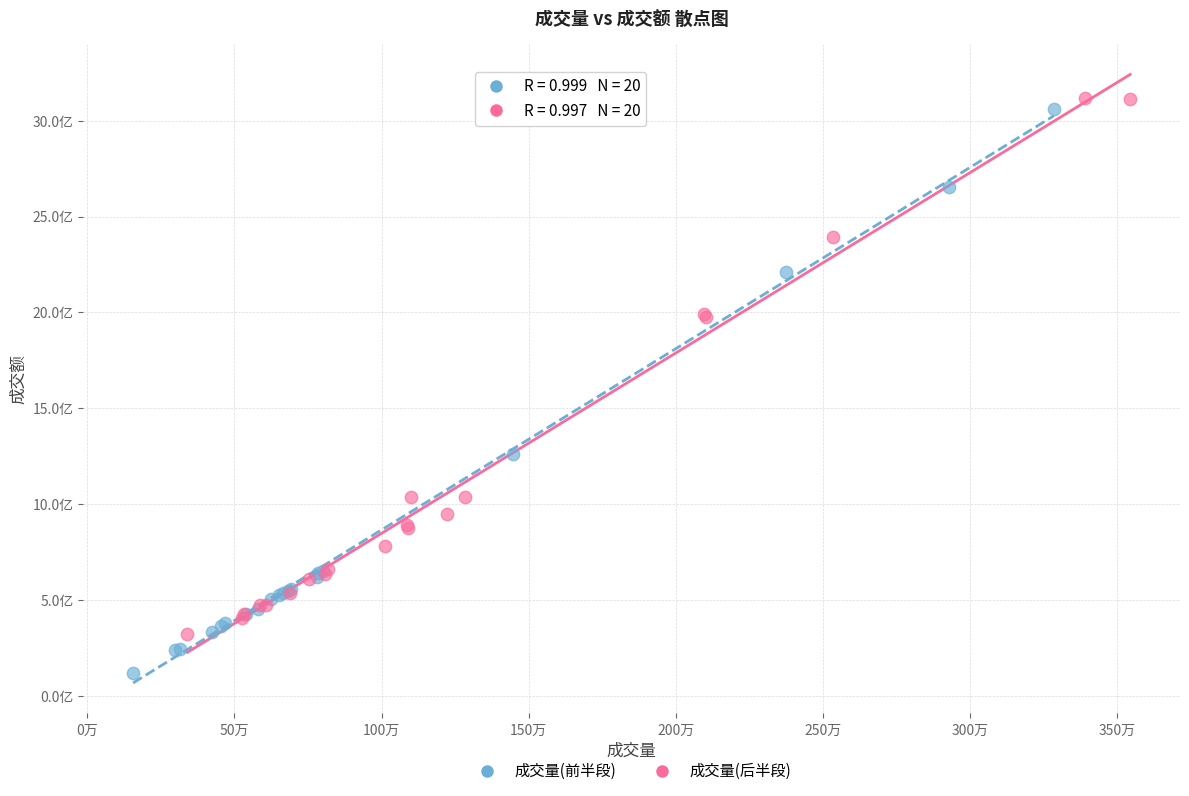

Which series has the largest Y range (max minus min)?

成交量(前半段)